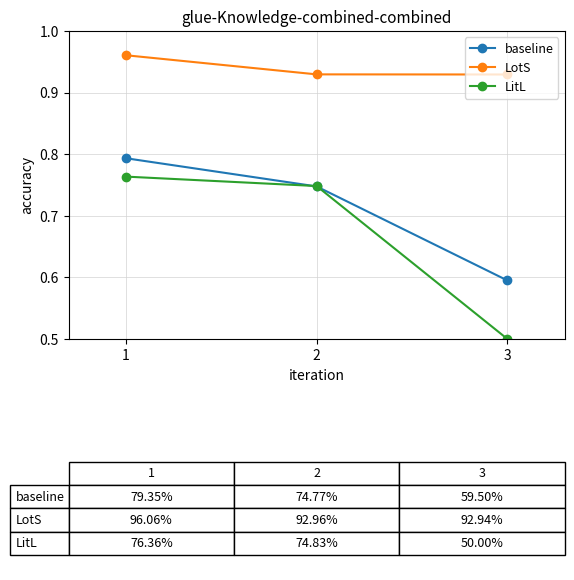

Rank the categories by baseline value from highest to lowest.

1, 2, 3